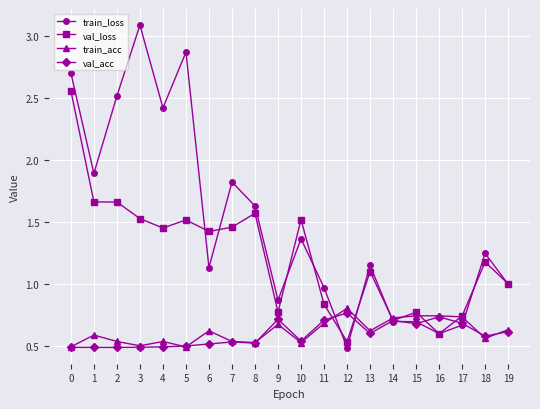

Is it true that val_acc equals 0.3 at 3?

False